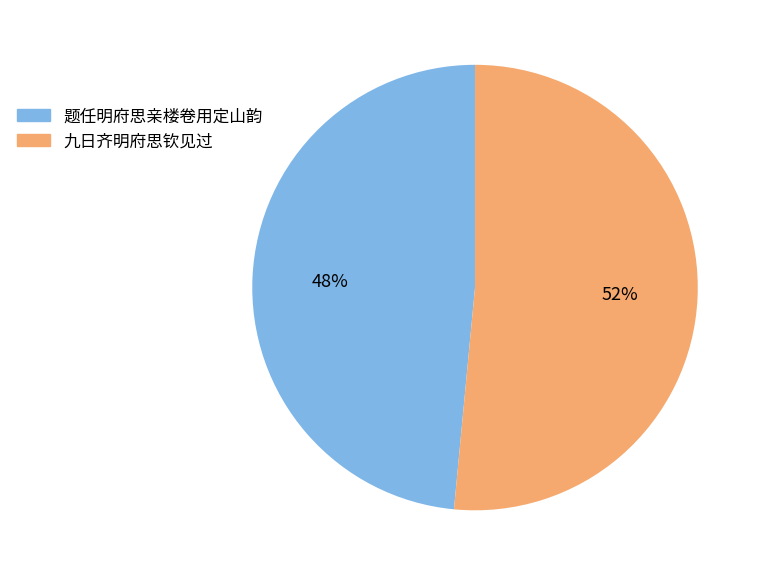

To the nearest percent, what percentage of the pie is 题任明府思亲楼卷用定山韵?

48%